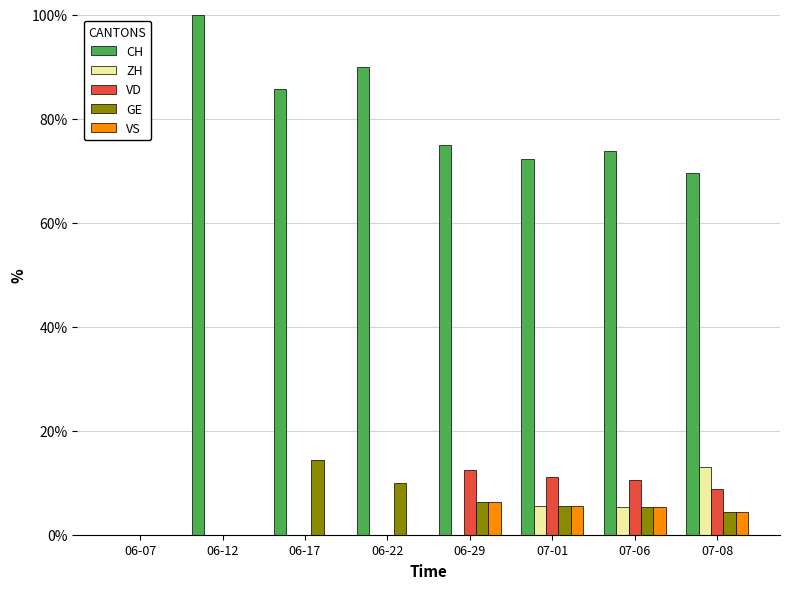

The VS series shows 3.8 at 06-07. True or false?

False